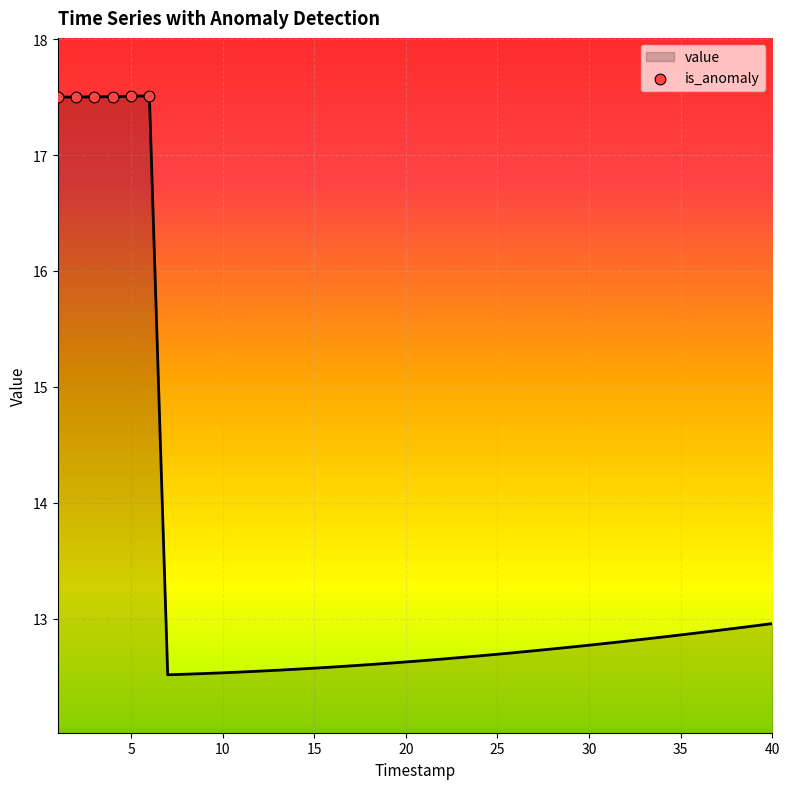

What is the difference between the maximum and minimum values?

5.0